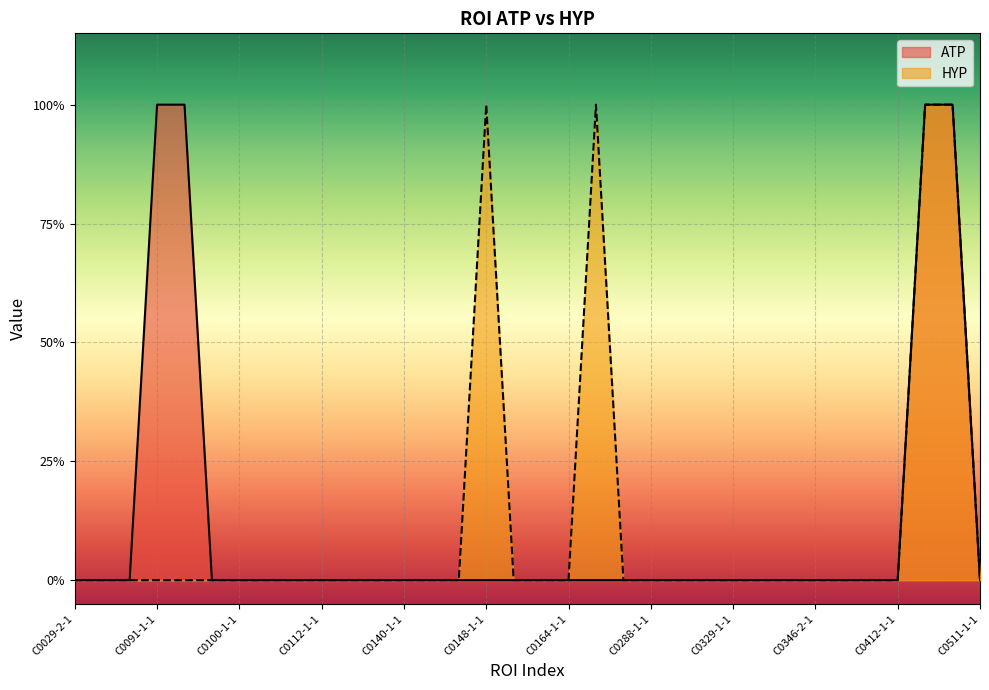

What position from the left is C0091-1-1?

4